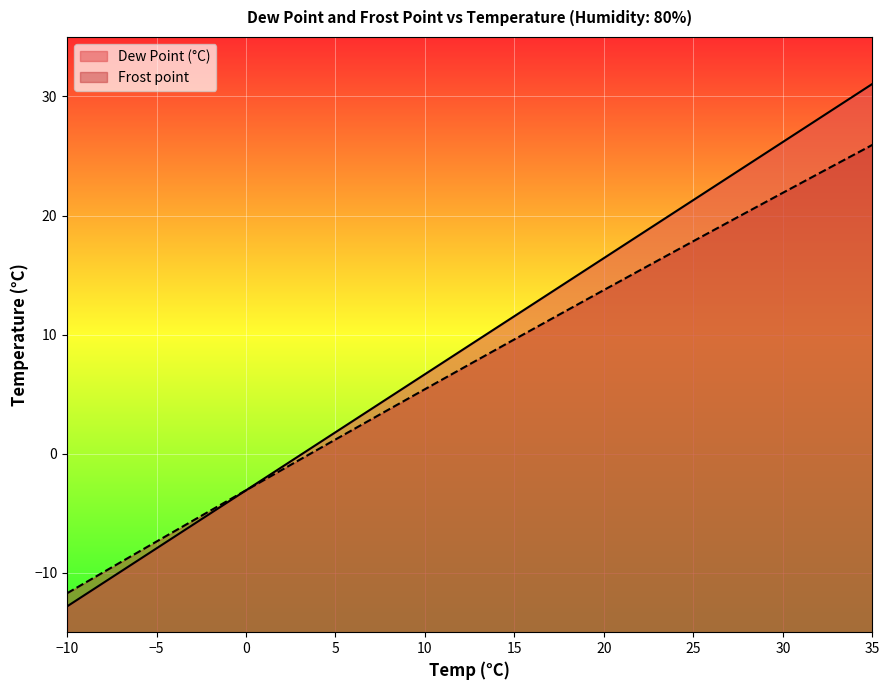

Is it true that Dew Point (°C) equals -3.1 at 0?

True